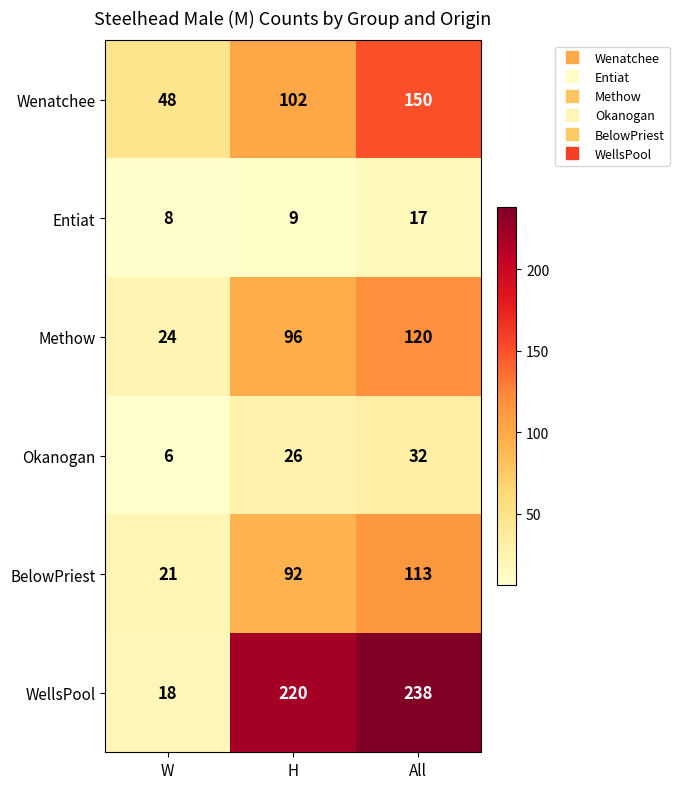

Where is WellsPool nearest to the value 128?

H